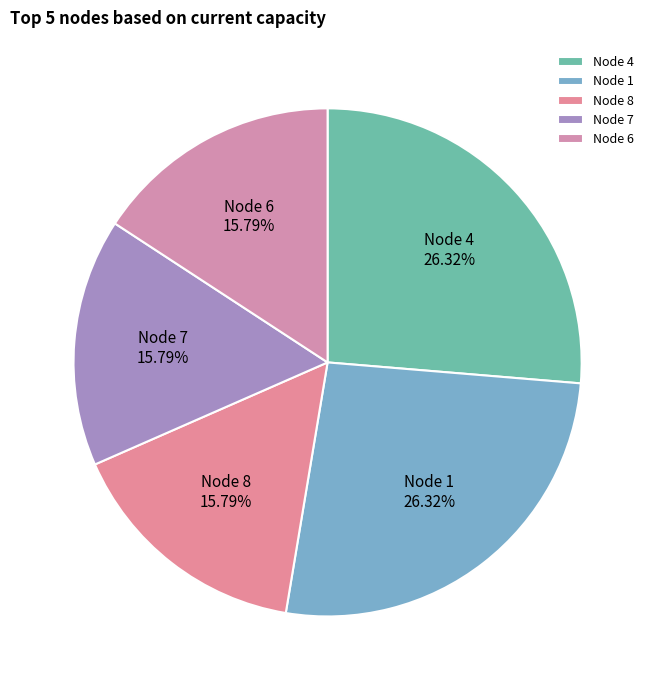

Does any single category account for the majority?

No